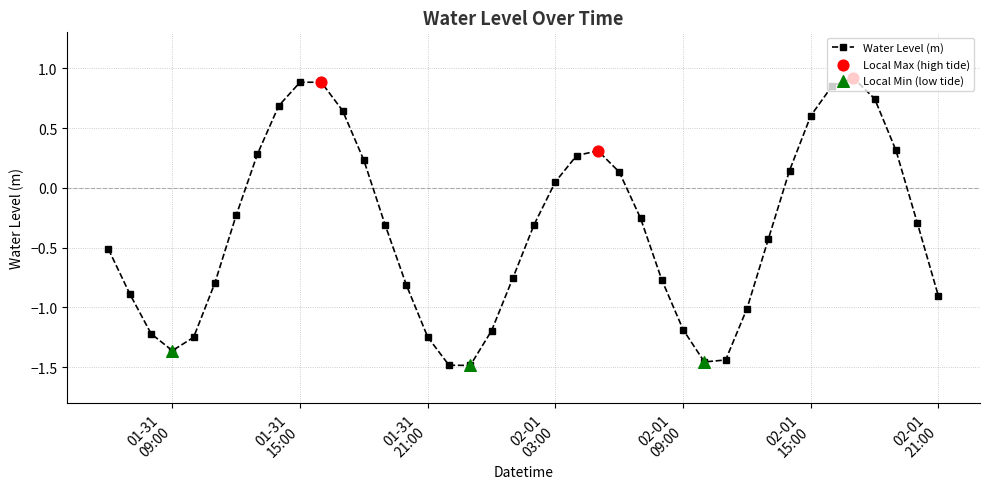

What is the difference between the second highest and minimum values?

2.4